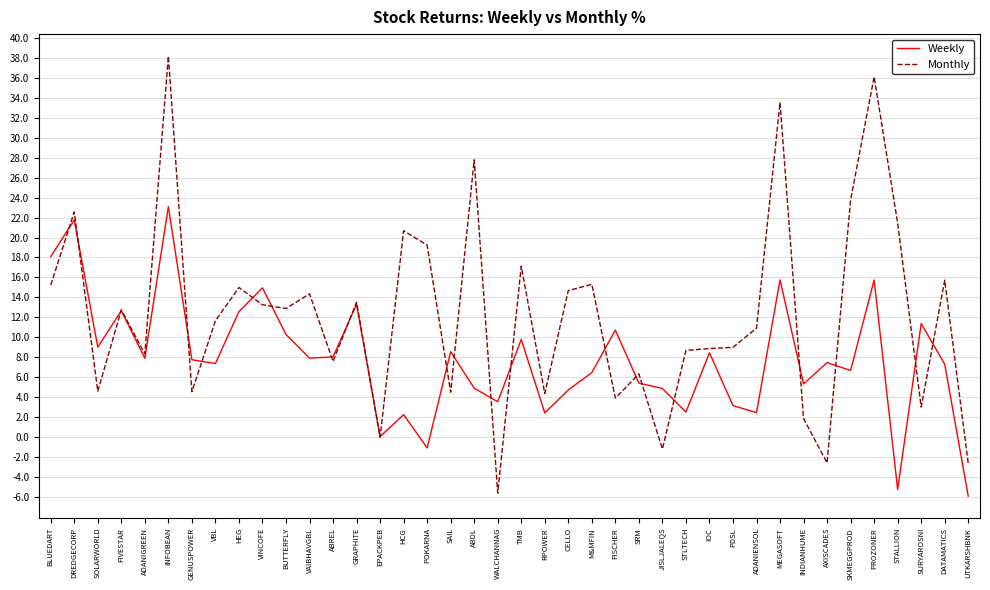

How many lines are shown in the chart?

2